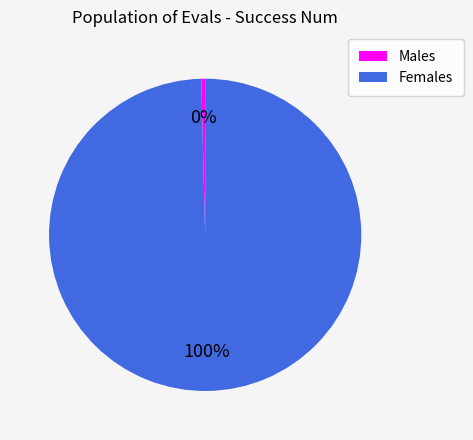

True or false: Males accounts for 0% of the total.

True